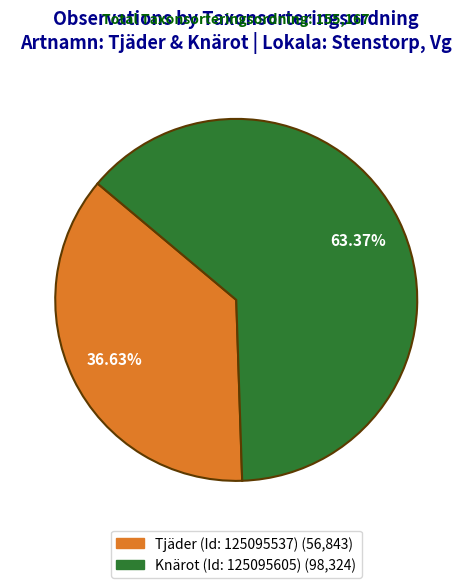

To the nearest percent, what is the combined percentage of Knärot (Id: 125095605) and Tjäder (Id: 125095537)?

100%